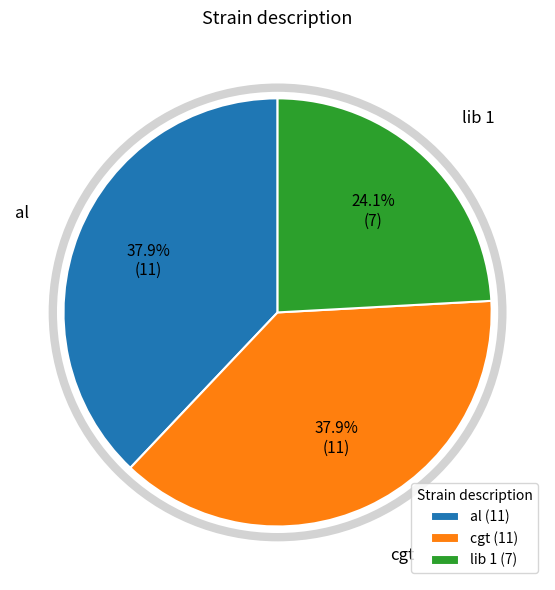

Is there any slice that represents more than half of the pie?

No